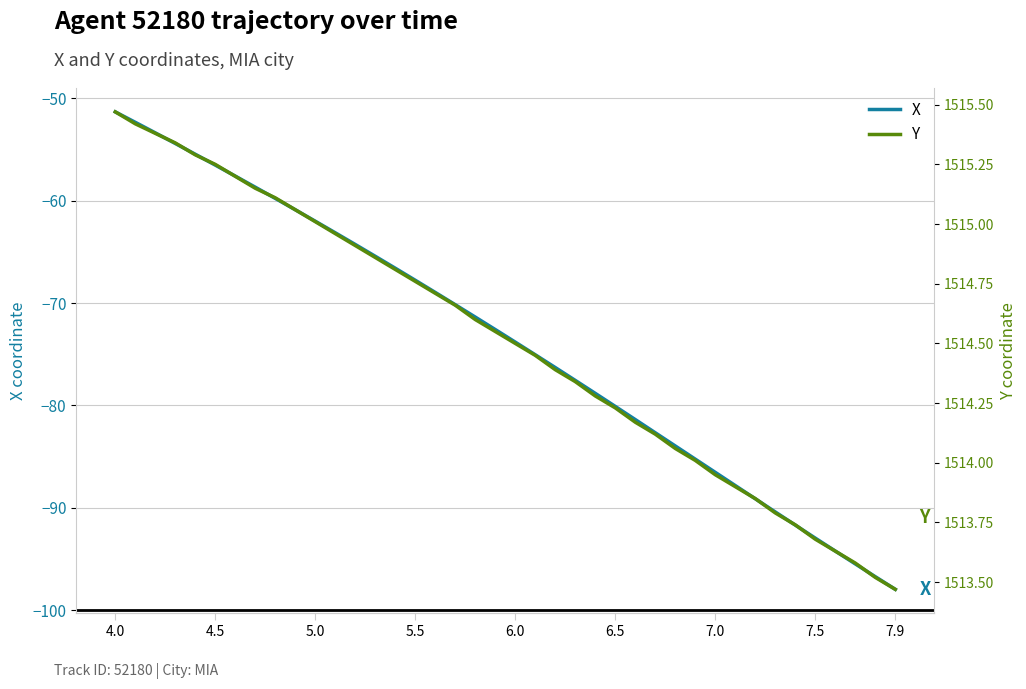

What are all the series names shown in the legend?

X, Y